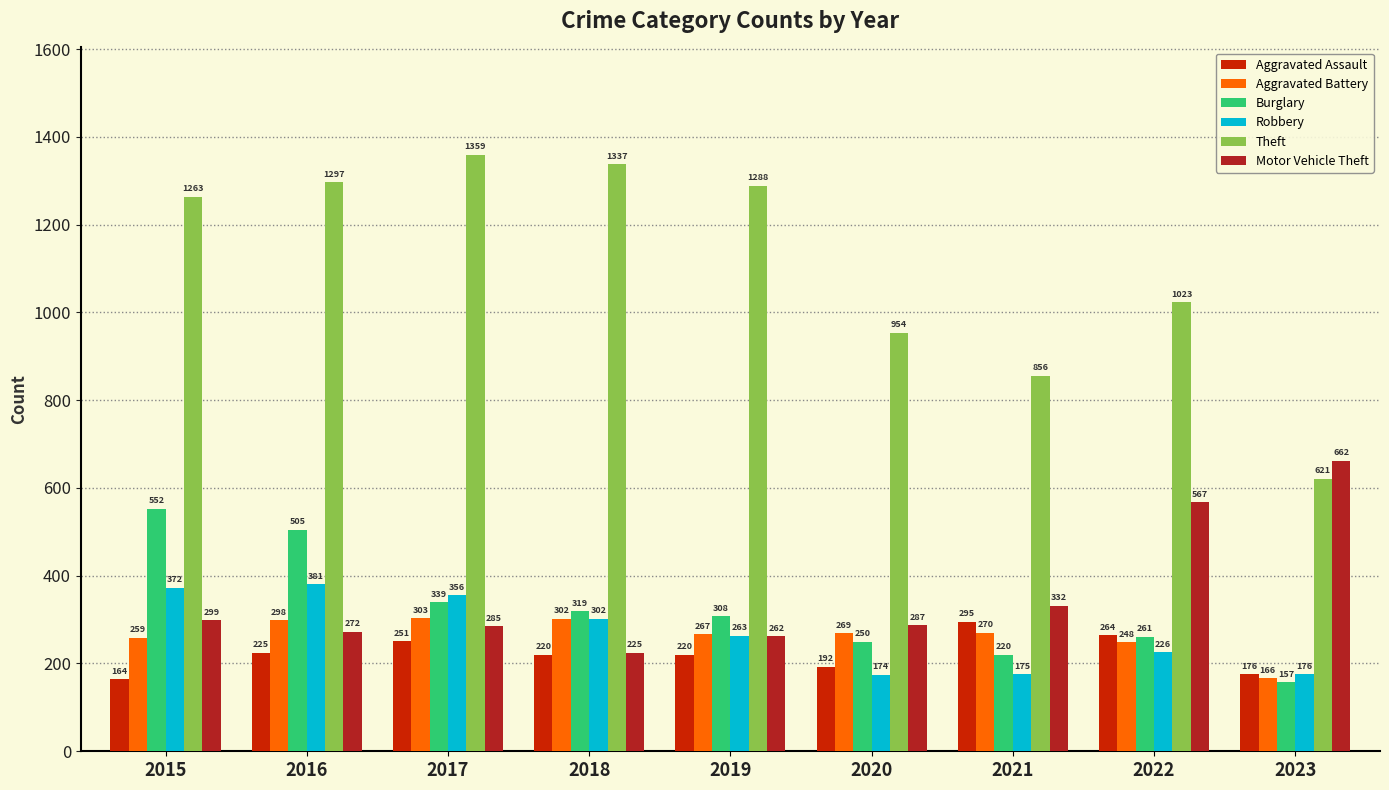

Is it true that Aggravated Battery equals 269 at 2020?

True